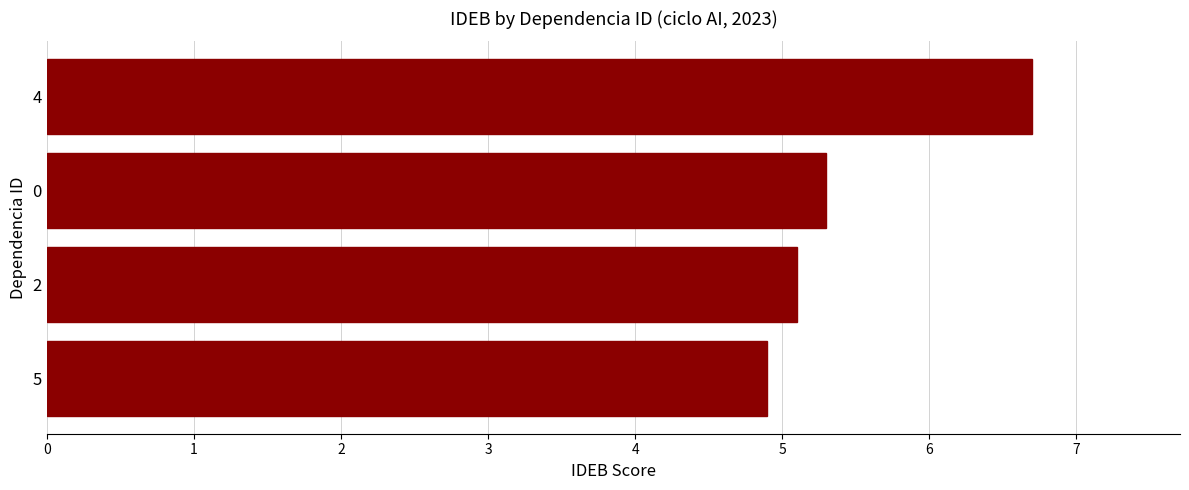

Approximately how many times larger is the value at 5 compared to 4?

0.7